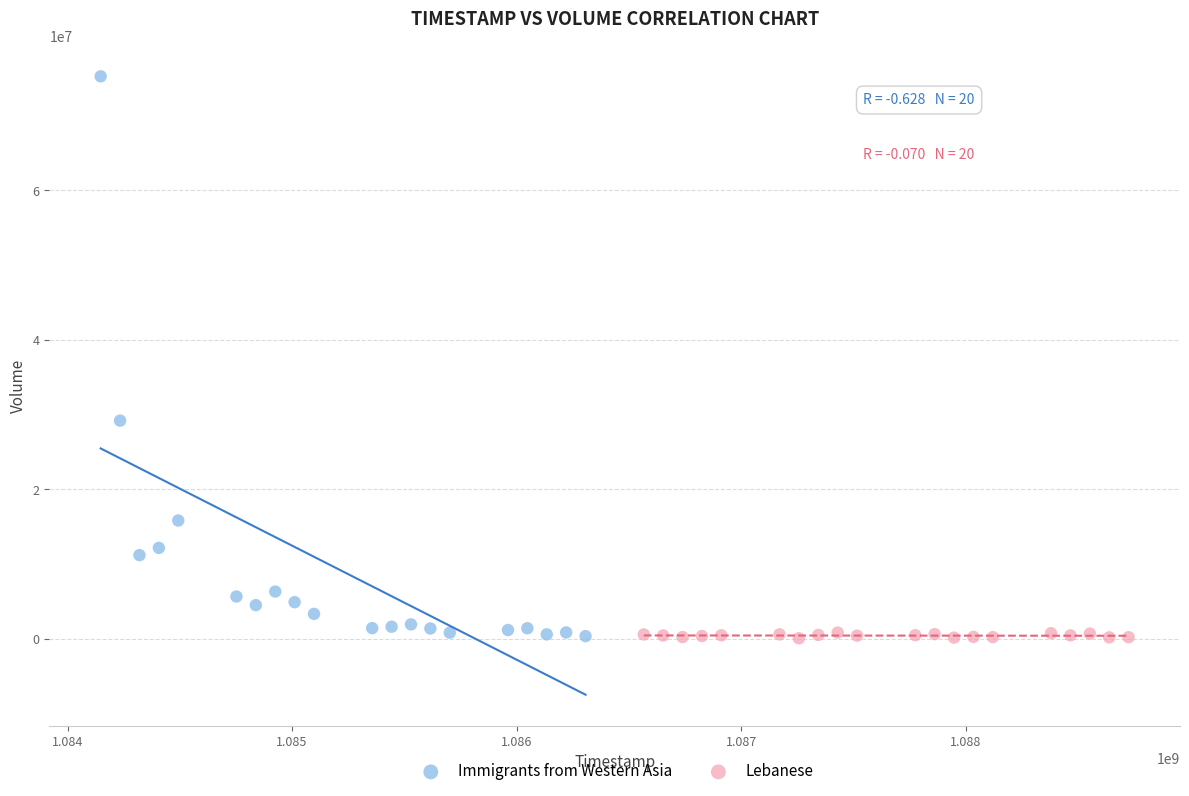

Which series reaches the maximum Y coordinate?

Immigrants from Western Asia